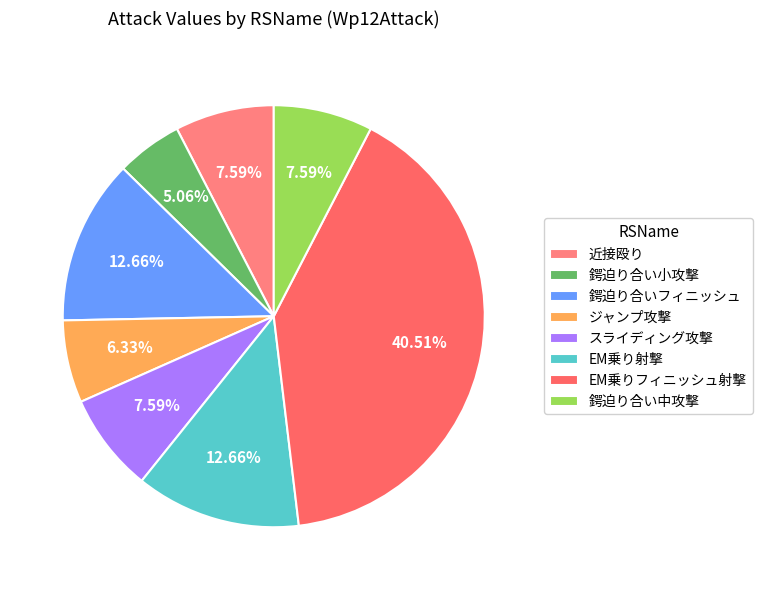

Is it true that ジャンプ攻撃 is 6% of the pie?

True